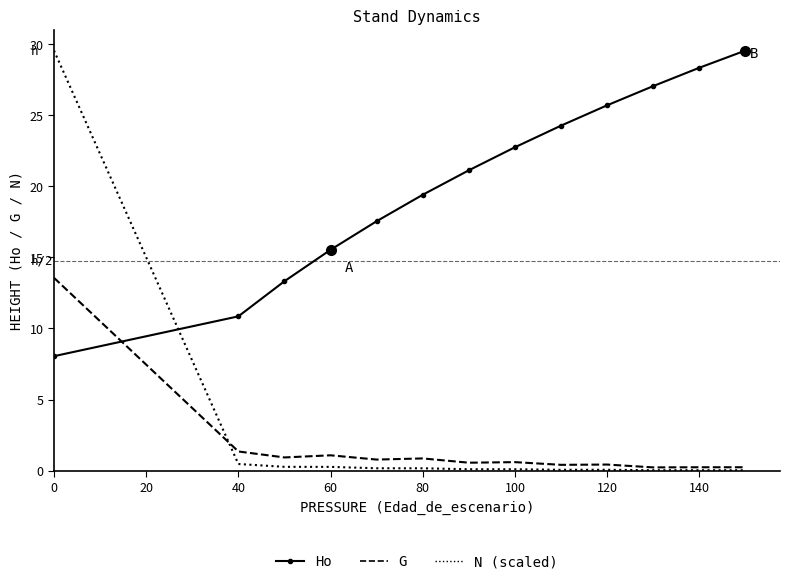

What is the greatest value displayed?

29.5